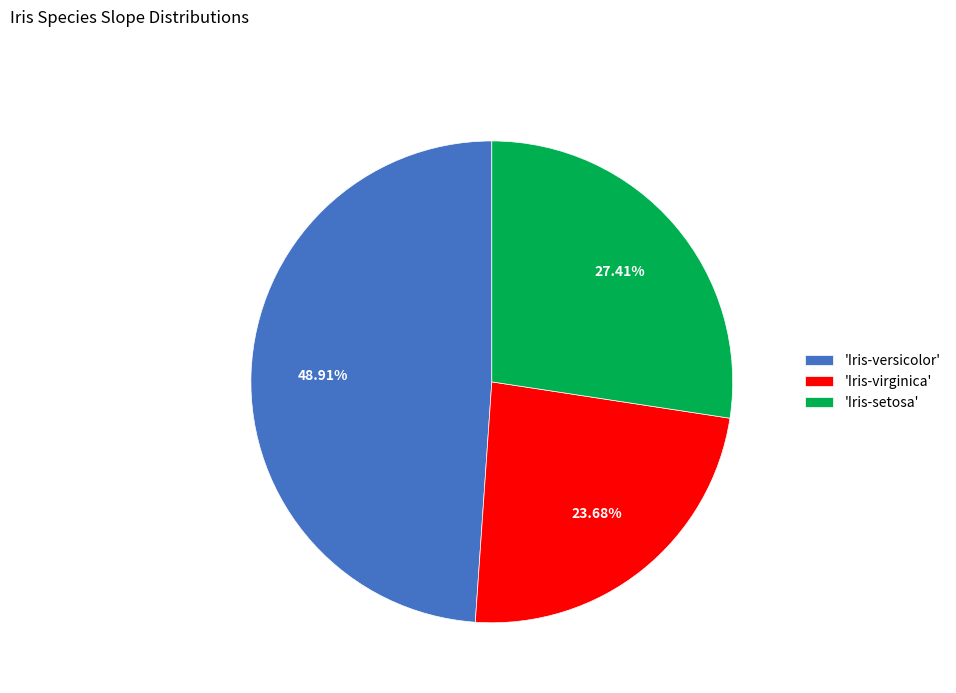

Combined, do 'Iris-setosa' and 'Iris-versicolor' account for over 50%?

Yes